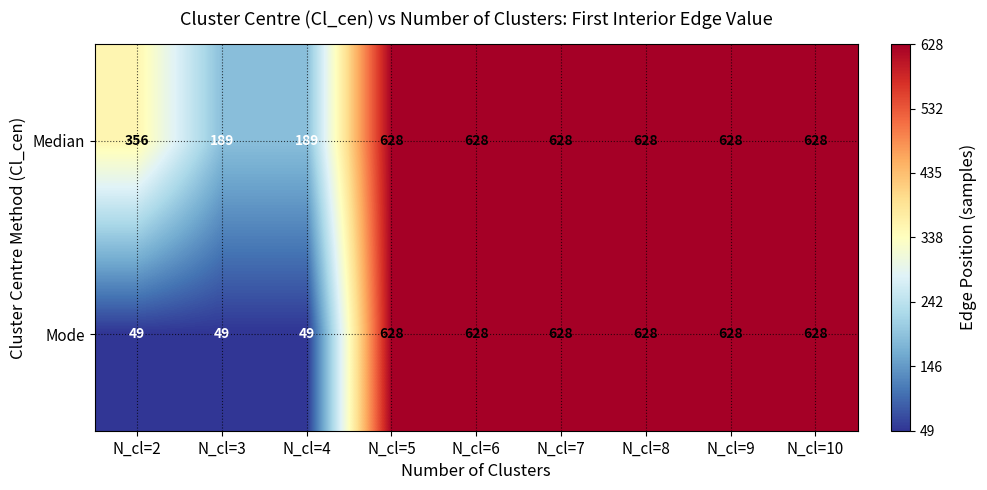

True or false: Median has a value of 247 at N_cl=10.

False